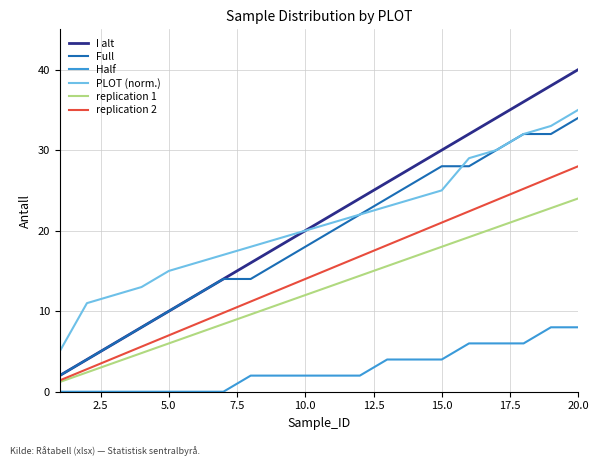

Which series has the largest range (max minus min)?

I alt